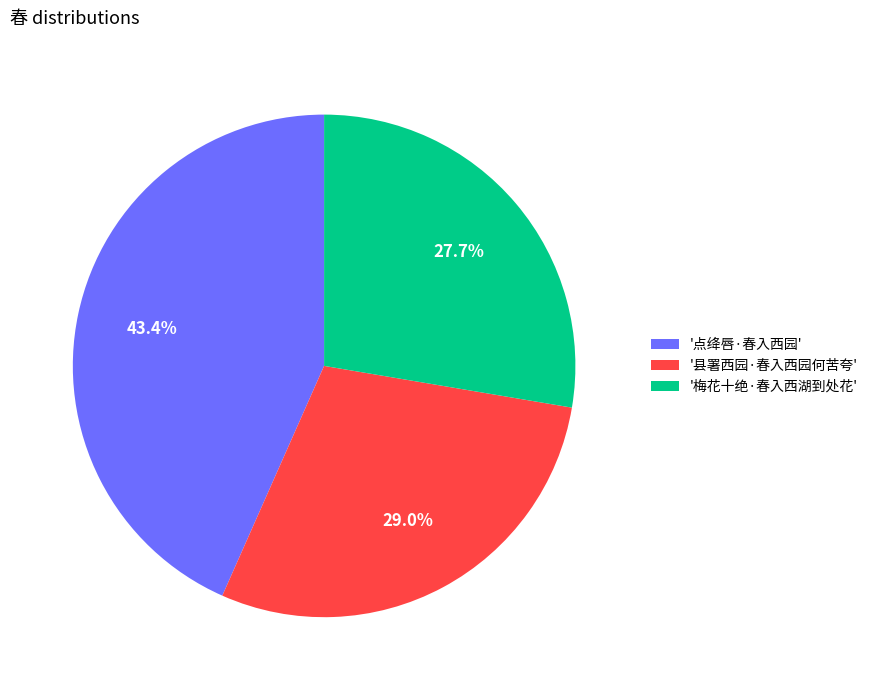

Is there a majority slice in this chart?

No